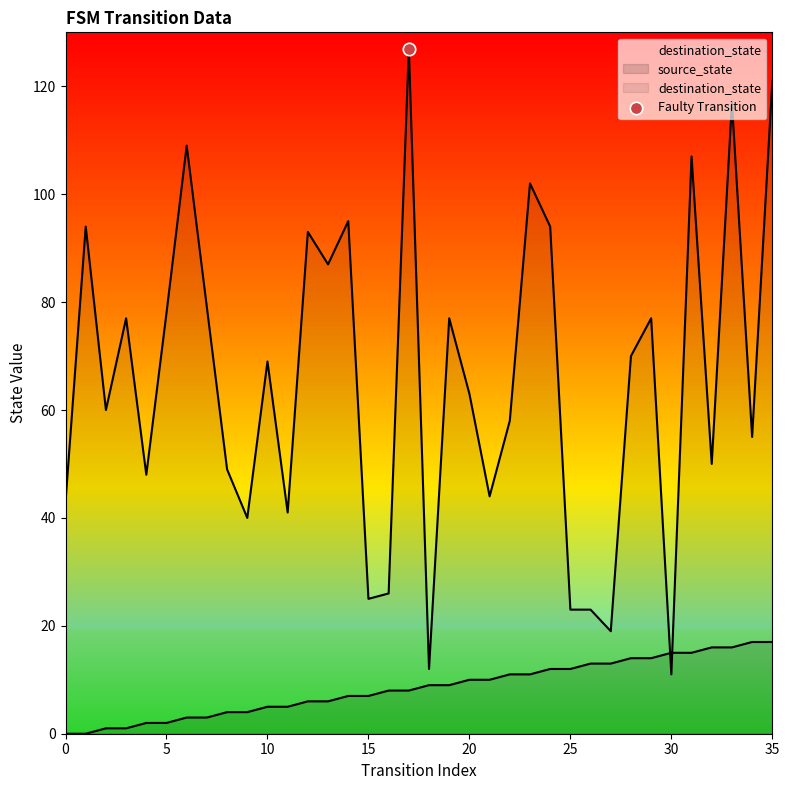

What are all the series names shown in the legend?

source_state, destination_state